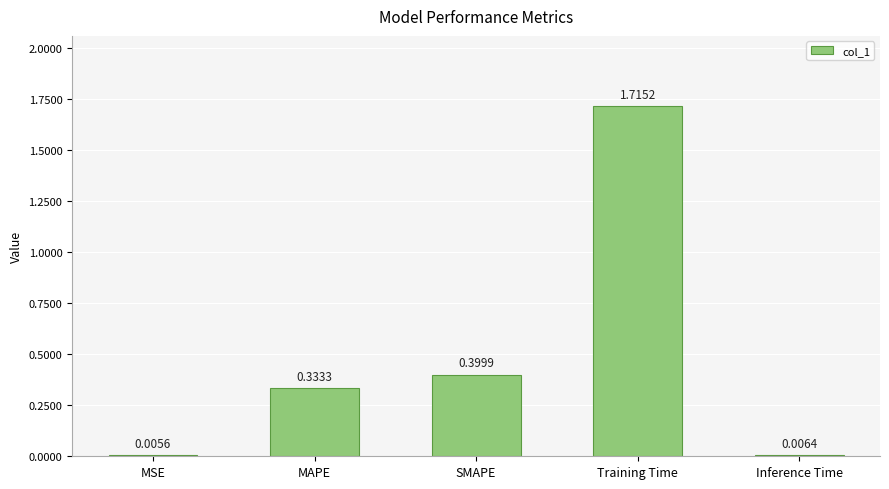

What is the sum of all values?

2.5